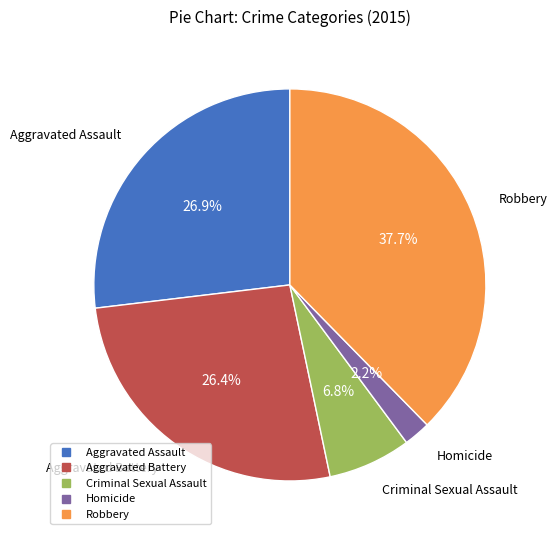

How many segments does this pie chart have?

5